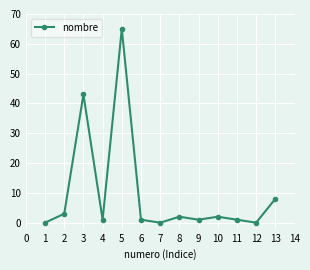

True or false: the data has more than 1 interior local peaks.

True